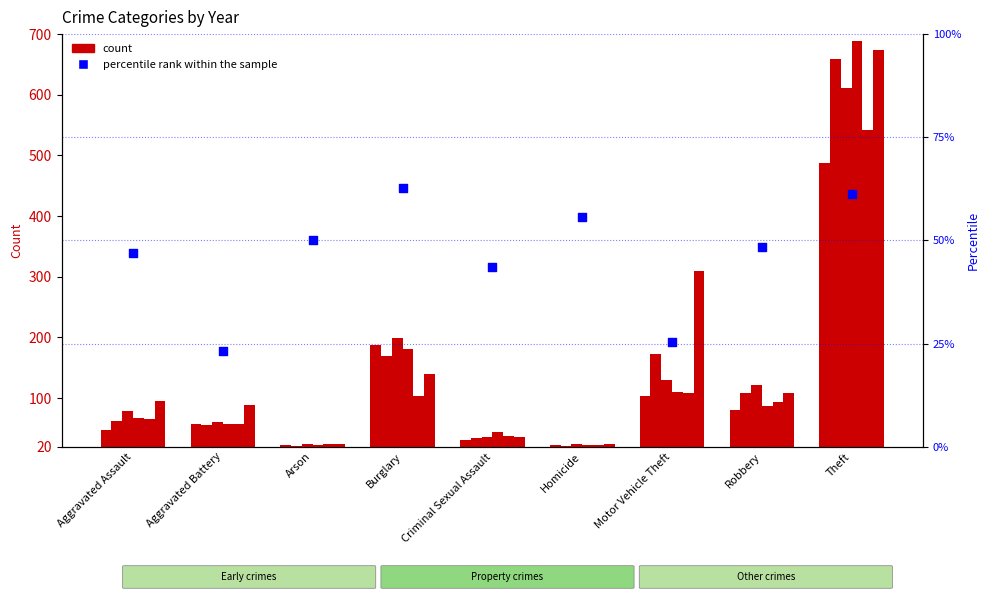

What is the change in value from Motor Vehicle Theft to Robbery?

+23.1